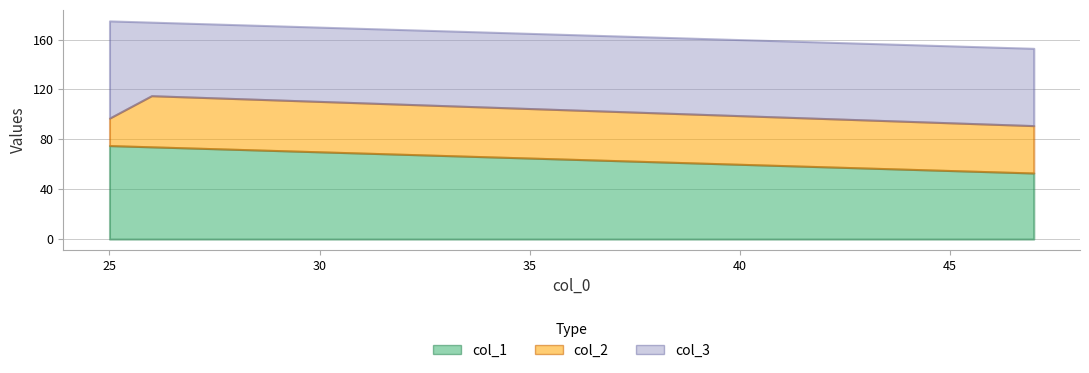

Reading right to left, extract all data points from this chart.

col_1: 25=75	26=74	47=53
col_2: 25=22	26=41	47=38
col_3: 25=78	26=59	47=62